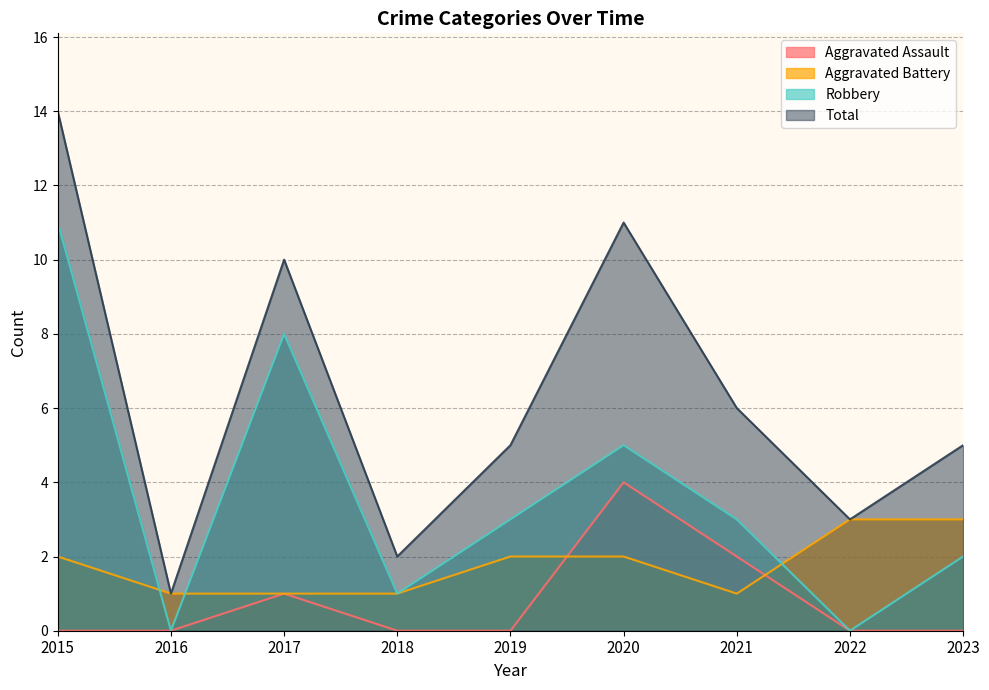

Is it true that Robbery equals 1 at 2023?

False